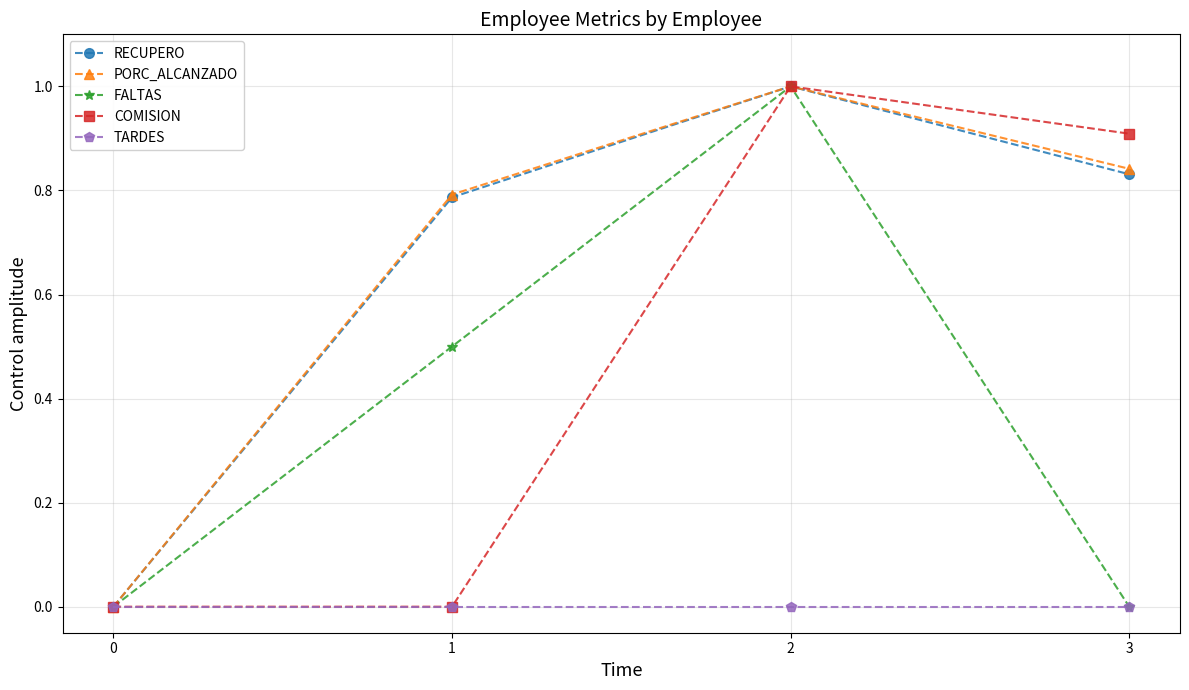

Is the value of COMISION at 2 greater than the value of PORC_ALCANZADO at 3?

Yes